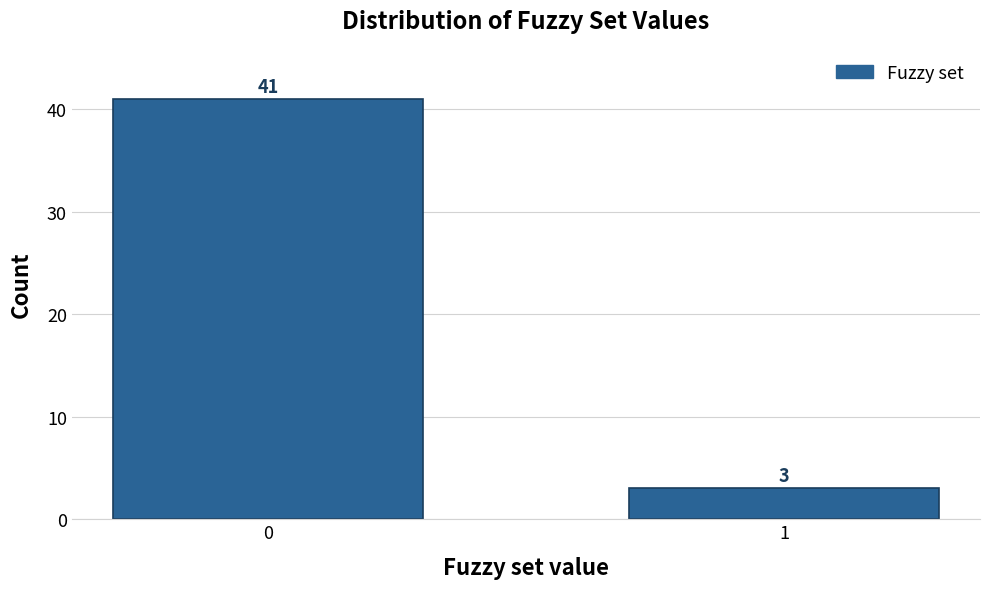

Reading left to right, list all the values displayed in this chart.

41	3